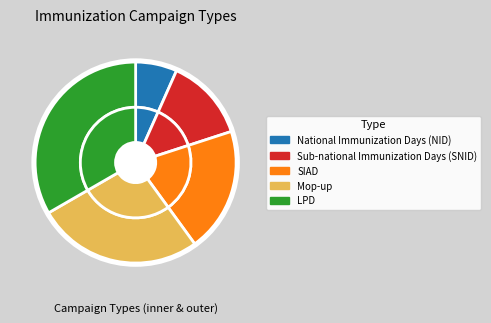

How many segments does this pie chart have?

5